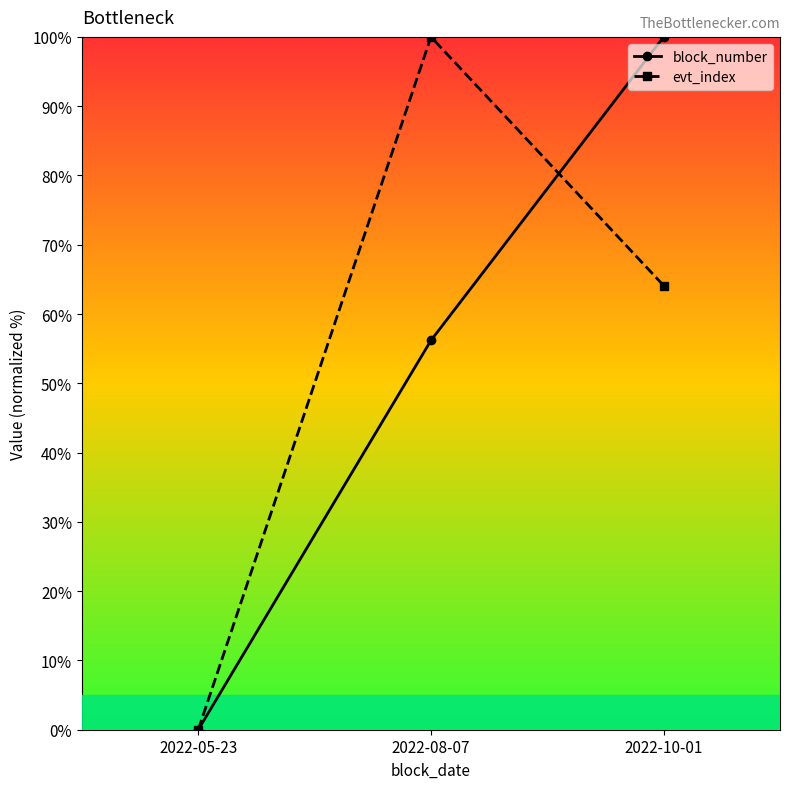

Reading right to left, what are all the values shown in this chart?

block_number: 100.0	56.2	0.0
evt_index: 64.1	100.0	0.0